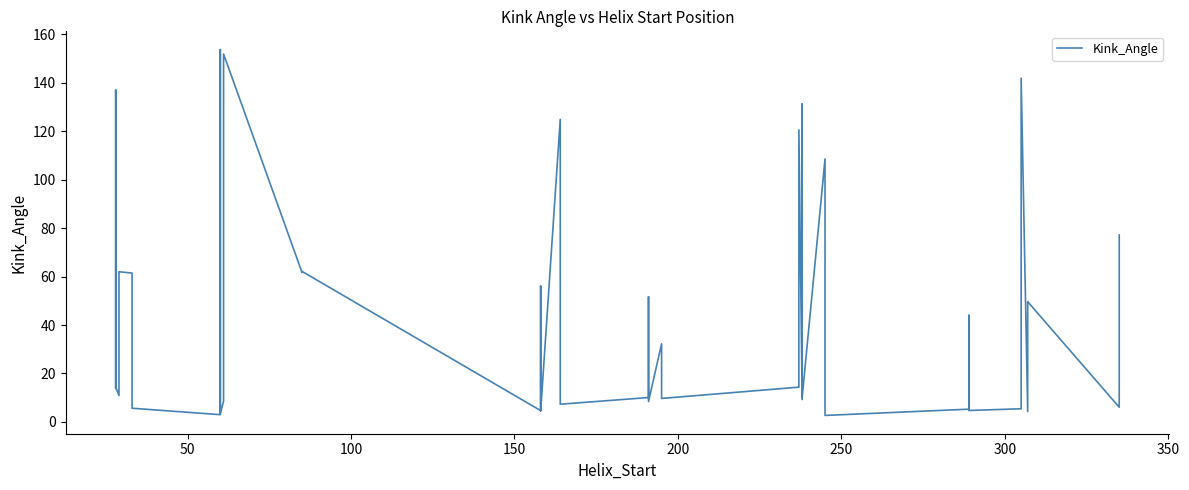

How many values are below 14?

20